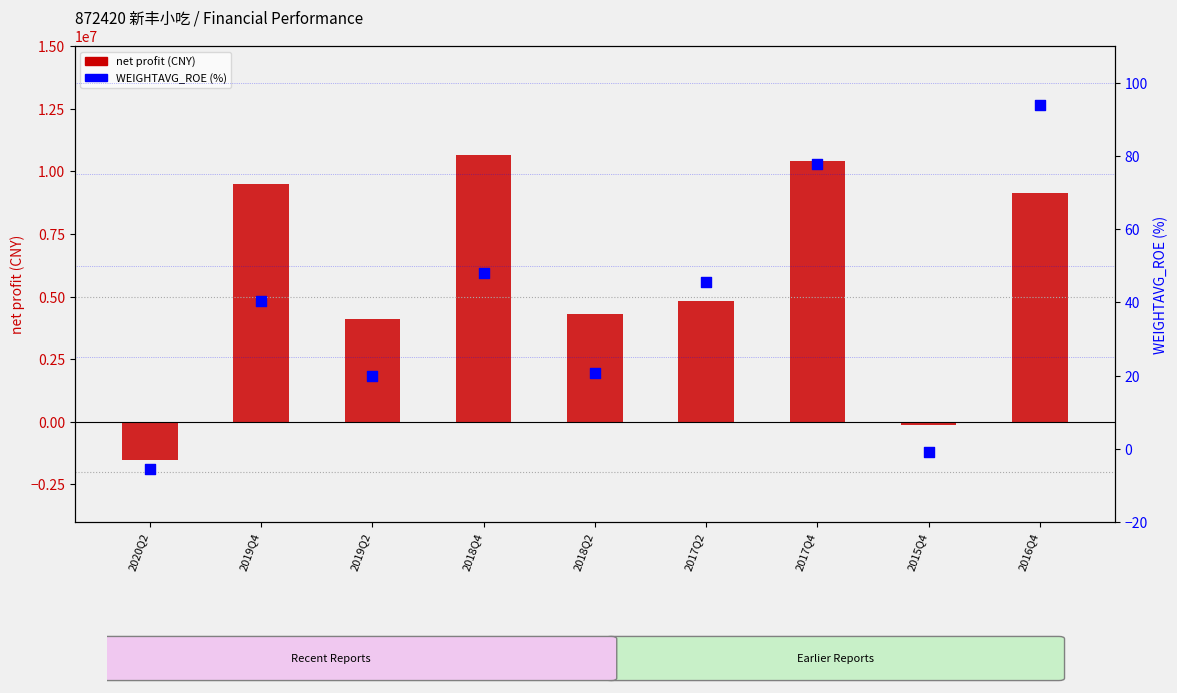

At which category is the sum across all series the highest?

2018Q4